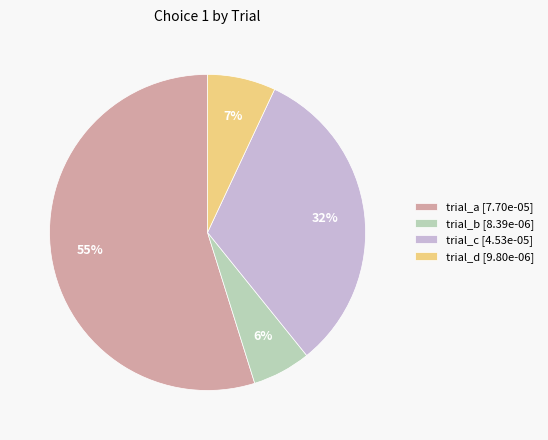

Count the number of slices in the pie.

4